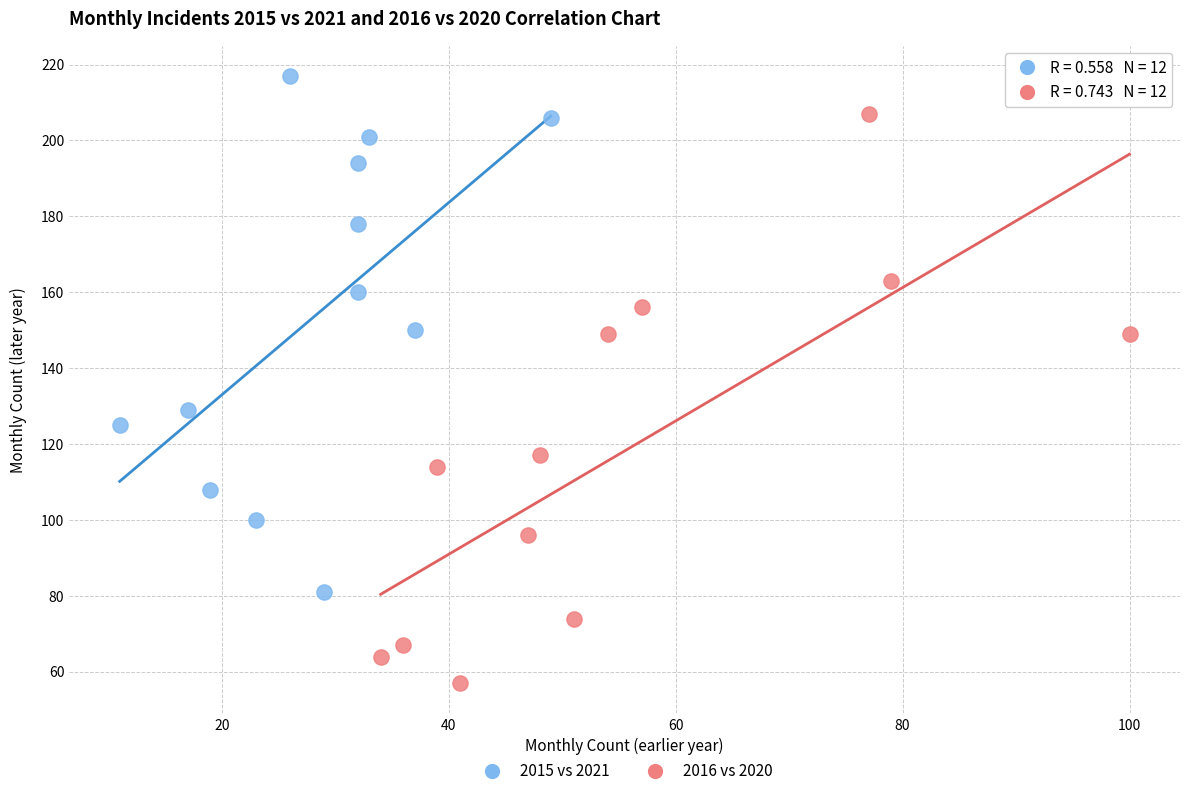

What are all the series names shown in the legend?

2015 vs 2021, 2016 vs 2020